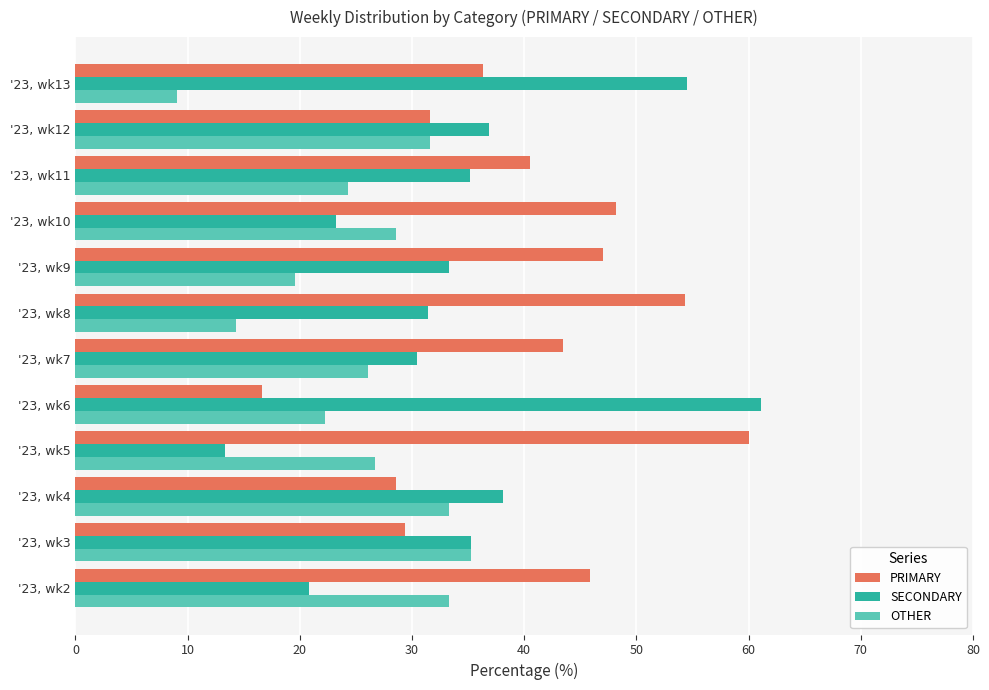

True or false: PRIMARY has a value of 54.3 at '23, wk8.

True